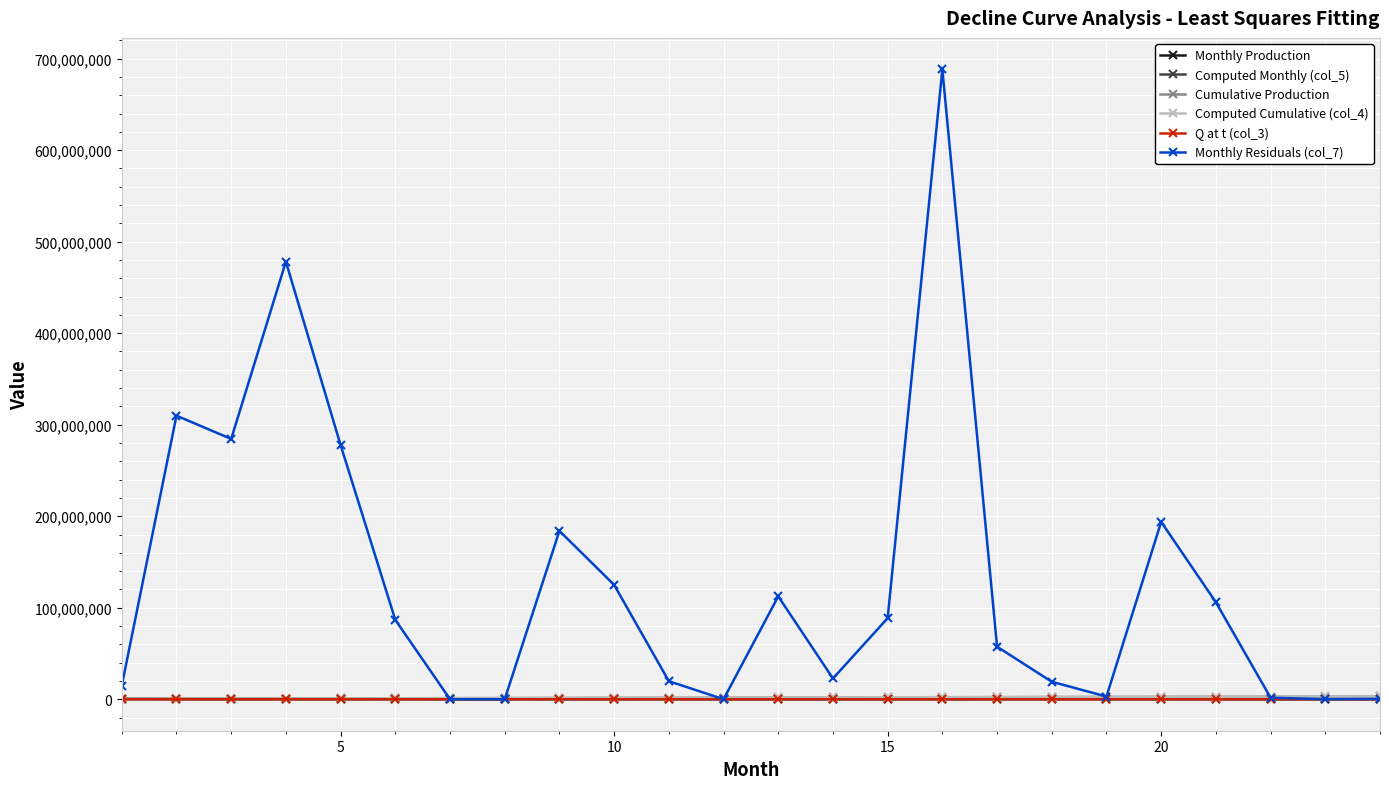

What is the maximum value shown in the chart?

688263054.9